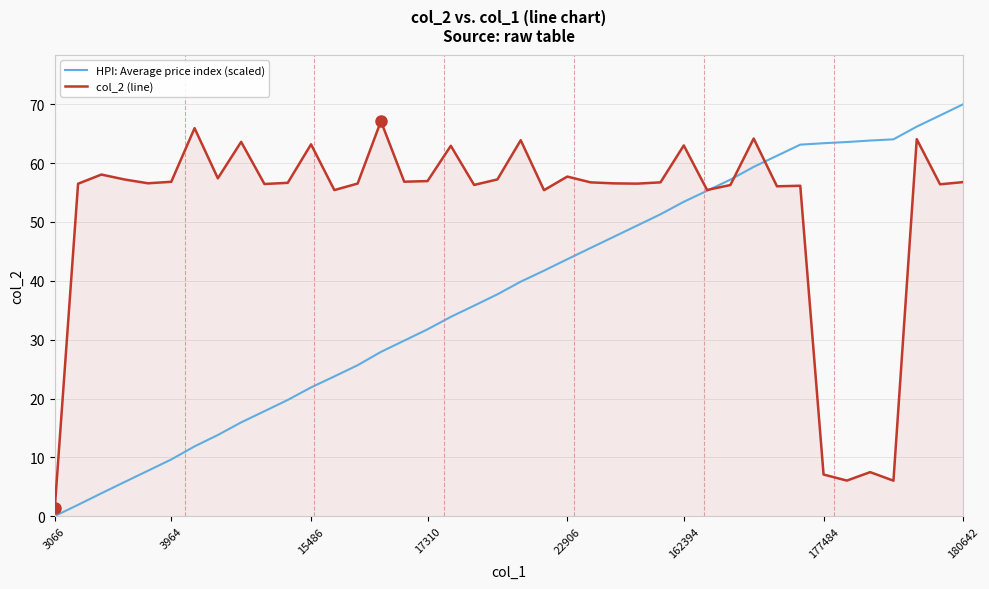

Which series has the largest total across all categories?

col_2 (line)